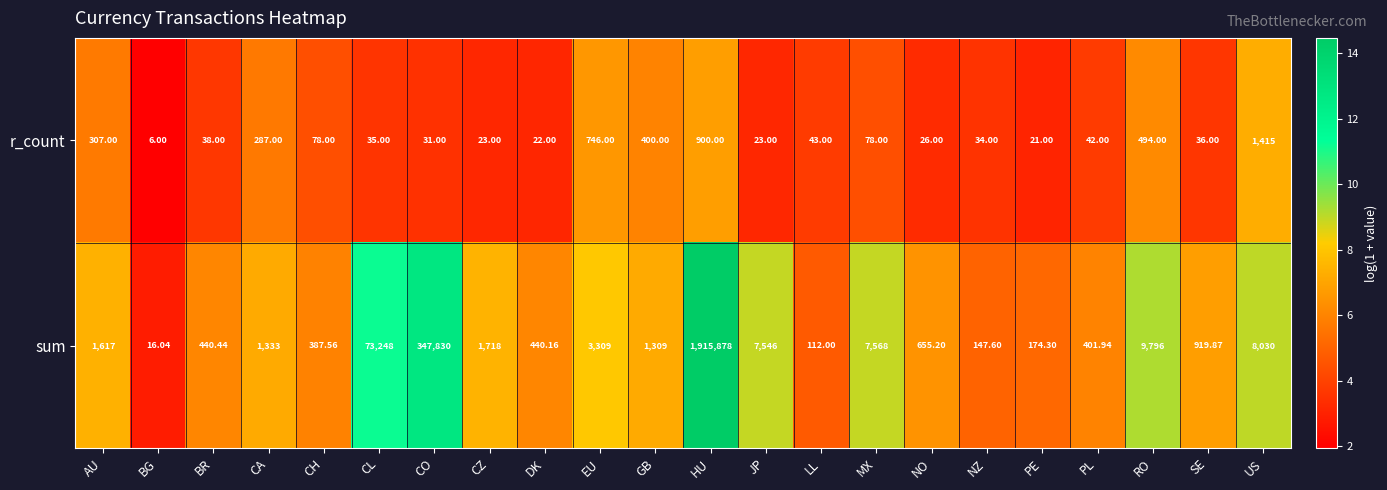

List the series in order of their peak value, lowest first.

r_count, sum